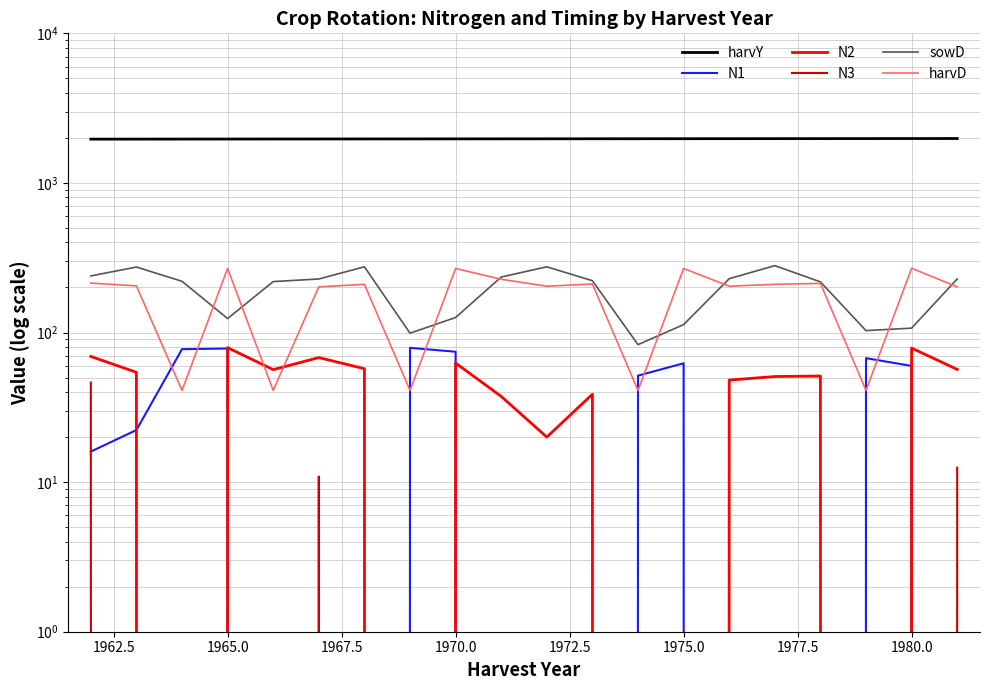

How many values in N3 are above zero?

3